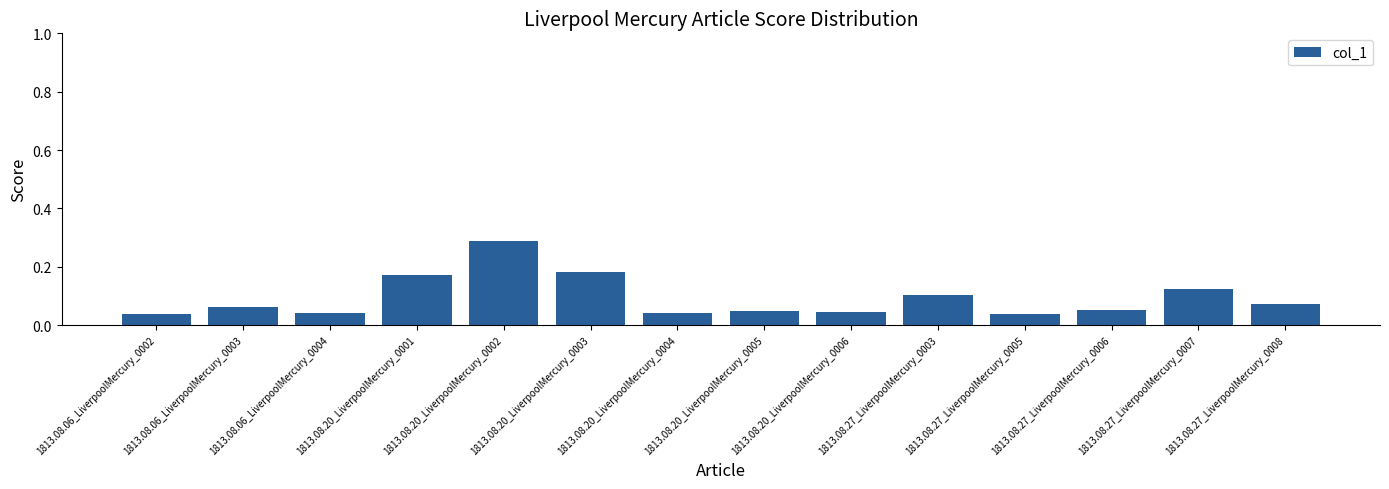

How many bars are there in total?

14